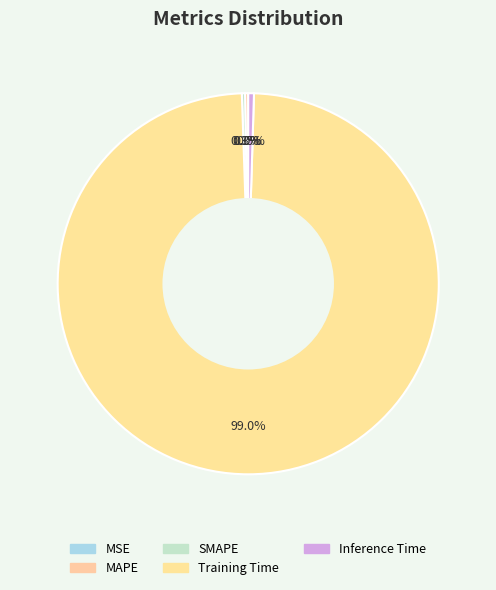

What is the majority slice?

Training Time